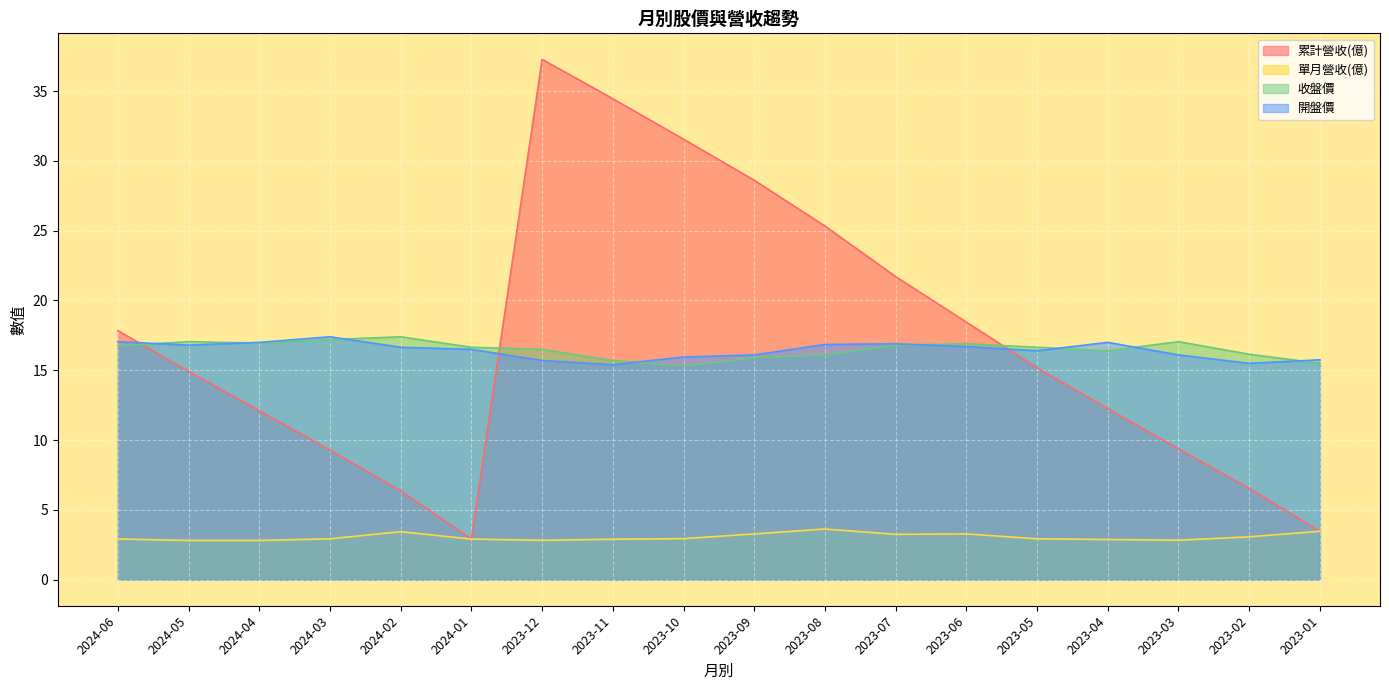

The 收盤價 series shows 22.6 at 2023-05. True or false?

False